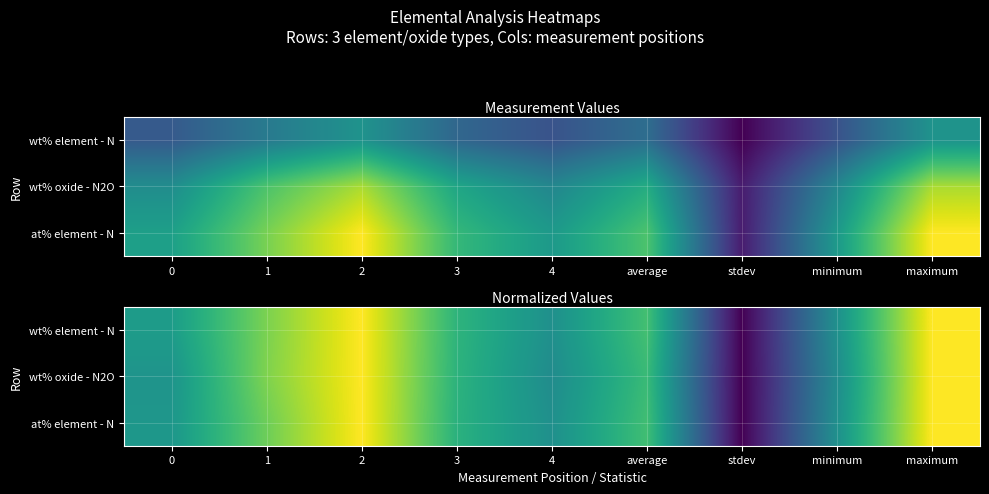

At which category does the chart reach its minimum across all series?

stdev